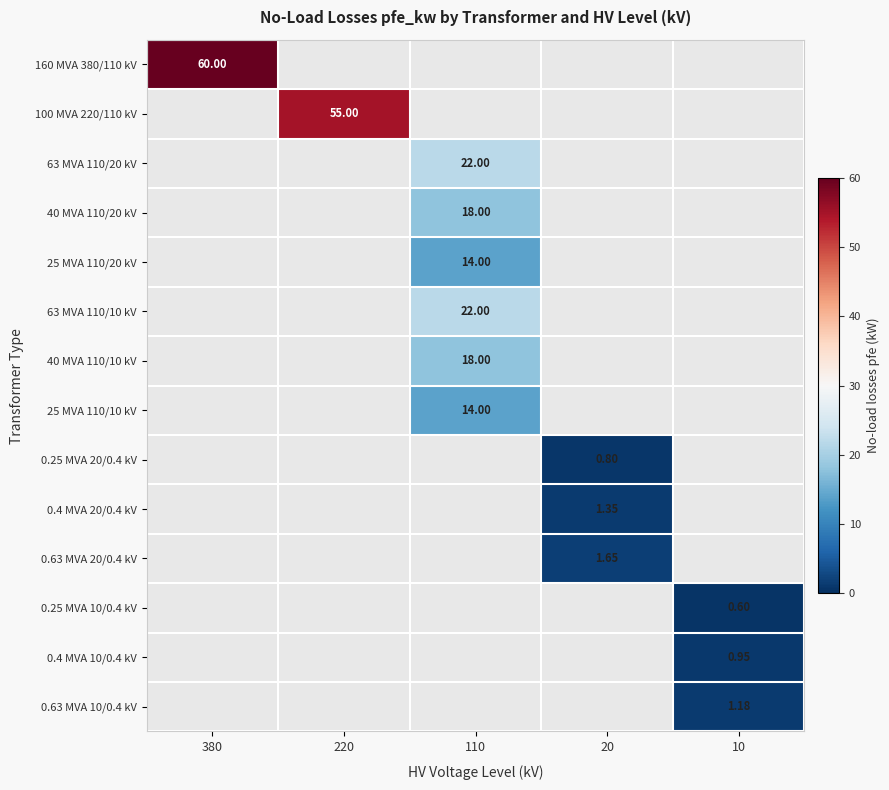

What is the minimum value shown in the chart?

0.6